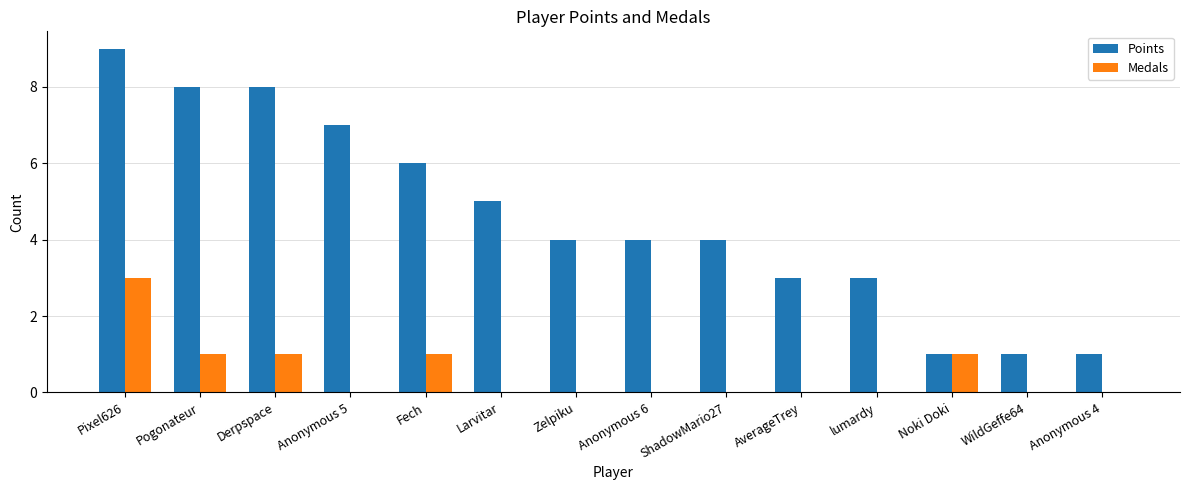

Count the number of categories in the chart.

14